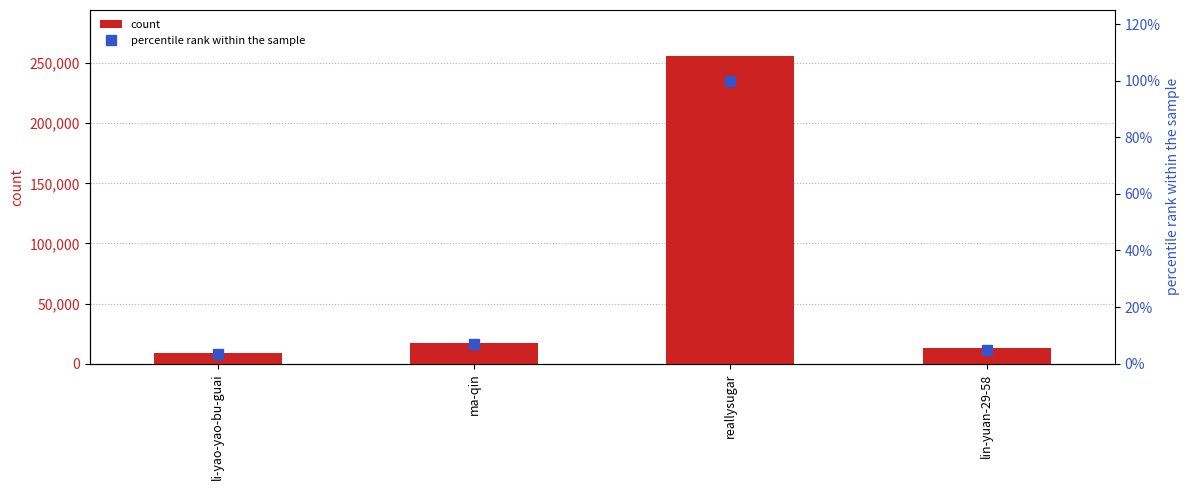

Which series has the largest range (max minus min)?

count